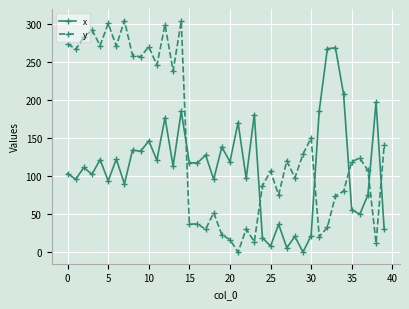

True or false: x and y cross at least once.

True